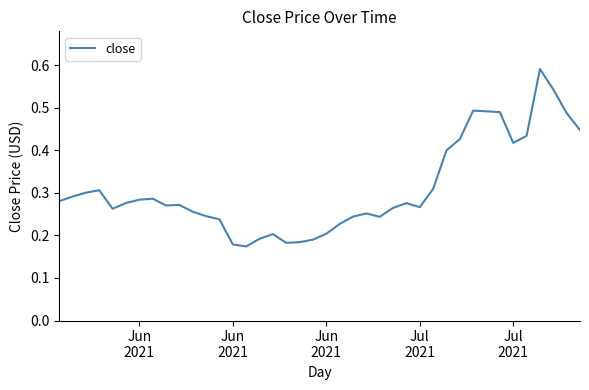

How many lines are shown in the chart?

1